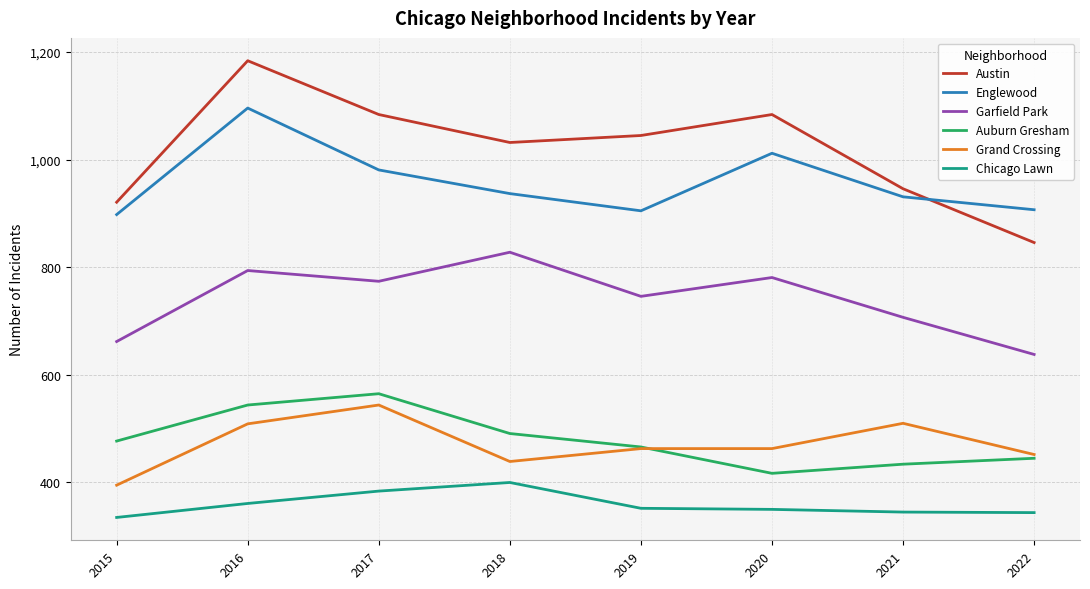

What is the difference between the maximum and minimum values in the Englewood series?

198